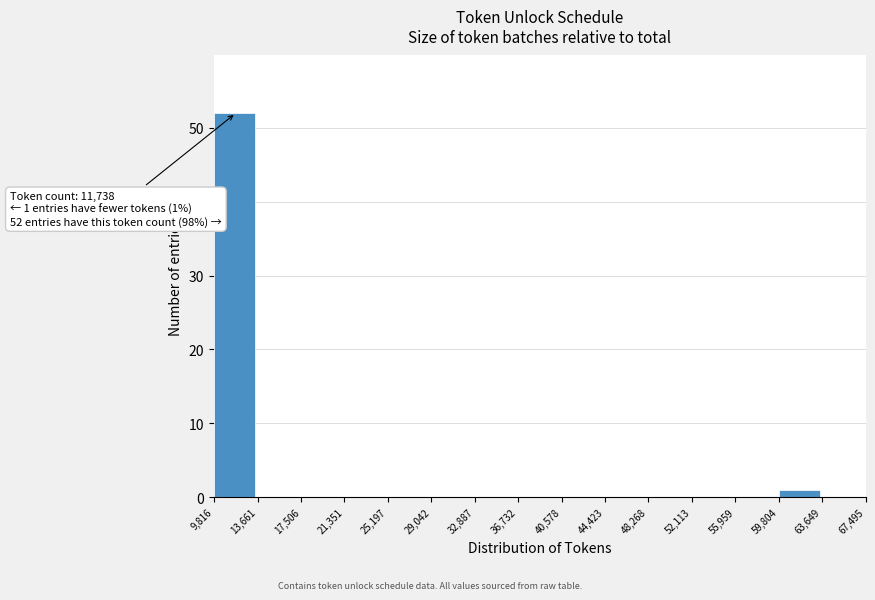

Over which range of the x-axis is the bar tallest?

9,816 to 13,661